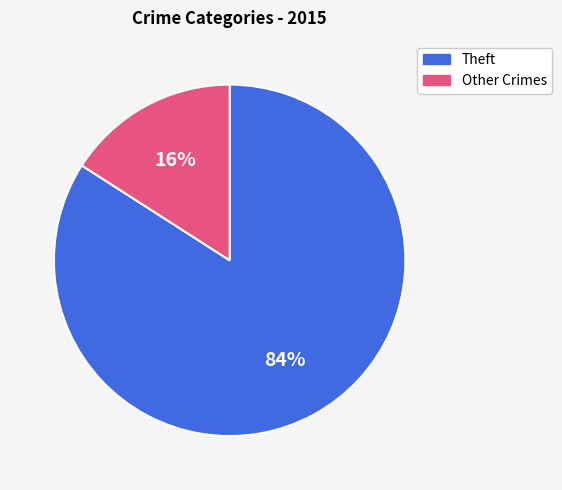

Does any single category account for the majority?

Yes